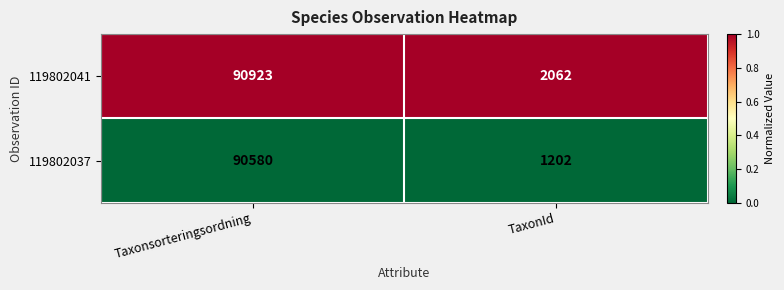

What is the total value across all series at Taxonsorteringsordning?

181503